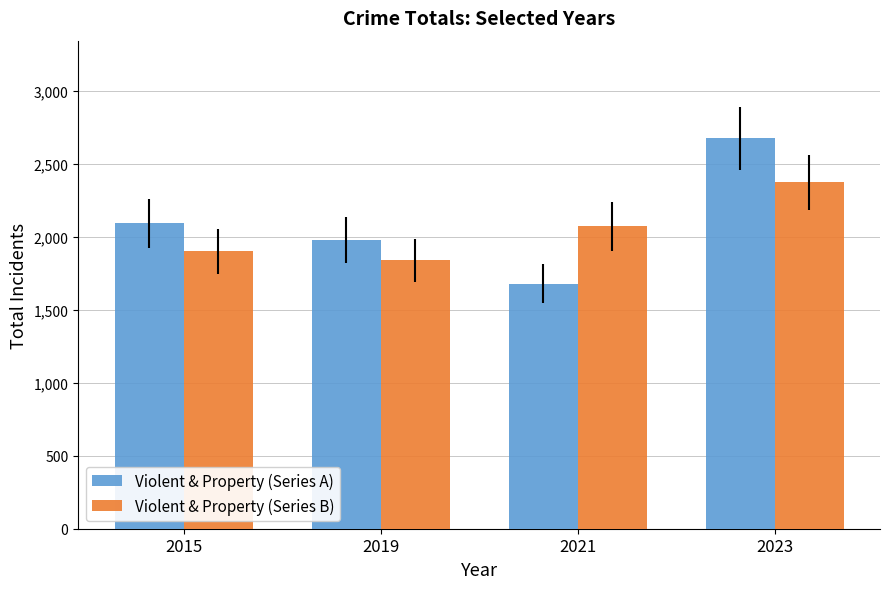

List the series in order of their overall mean, highest first.

Violent & Property (Series A), Violent & Property (Series B)